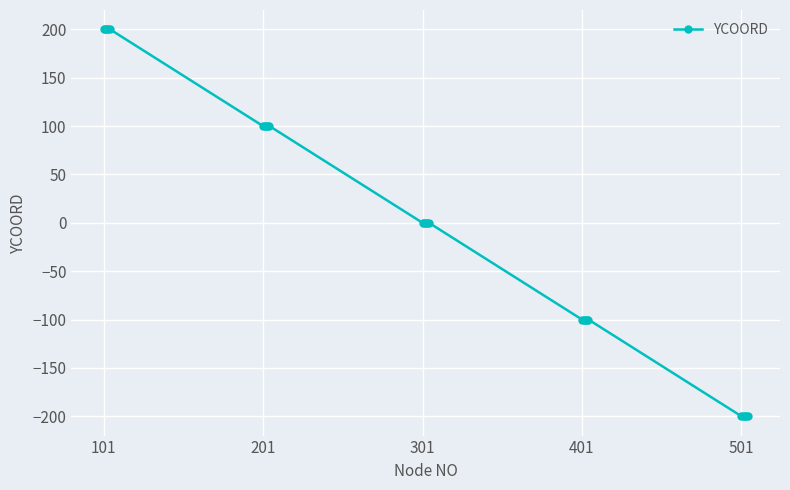

What is the value of the 6th point from the left?

100